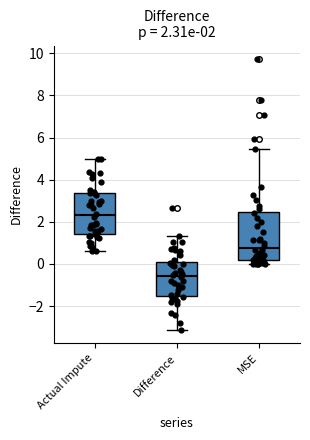

Which box's median line is the highest?

Actual Impute